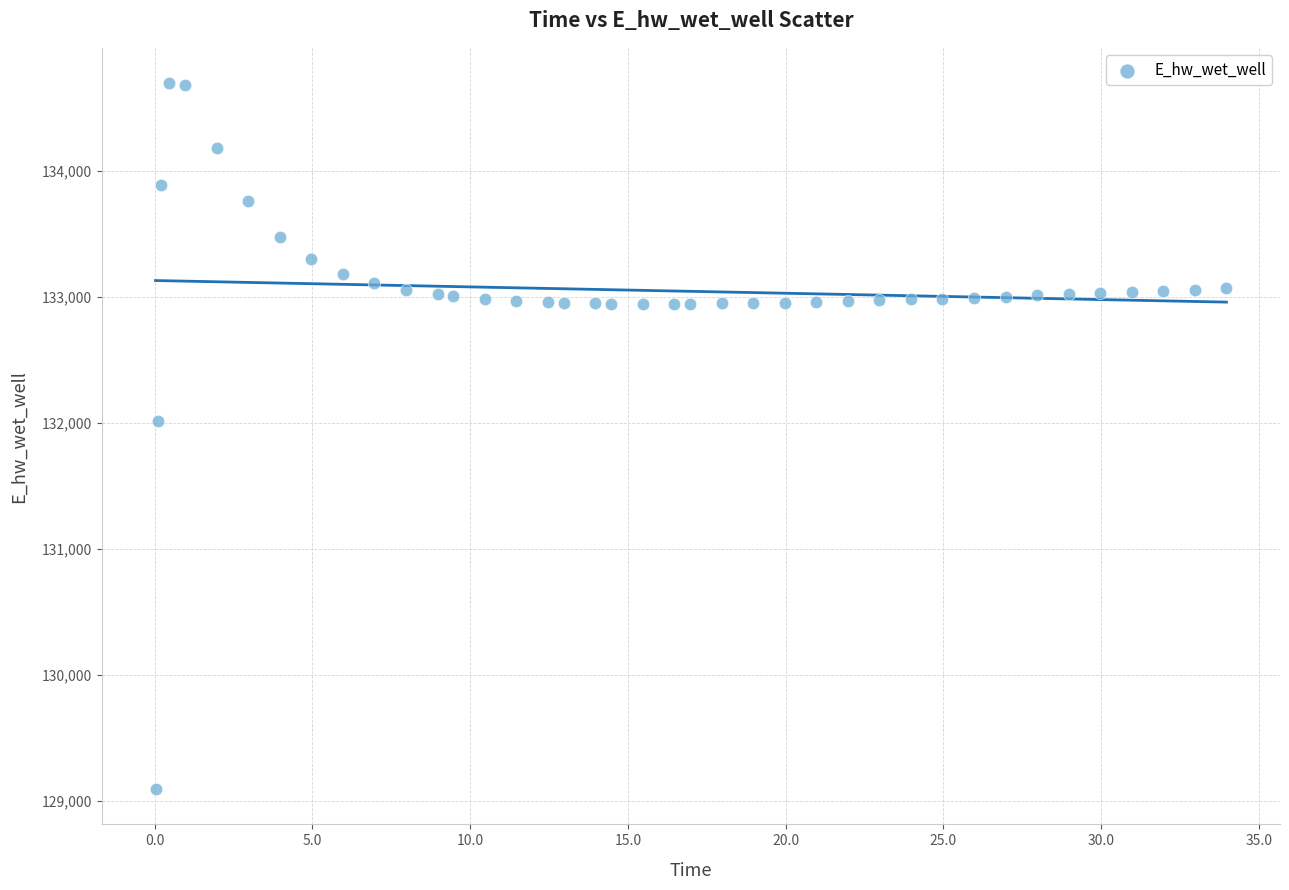

What is the range of X values (max minus min)?

33.9